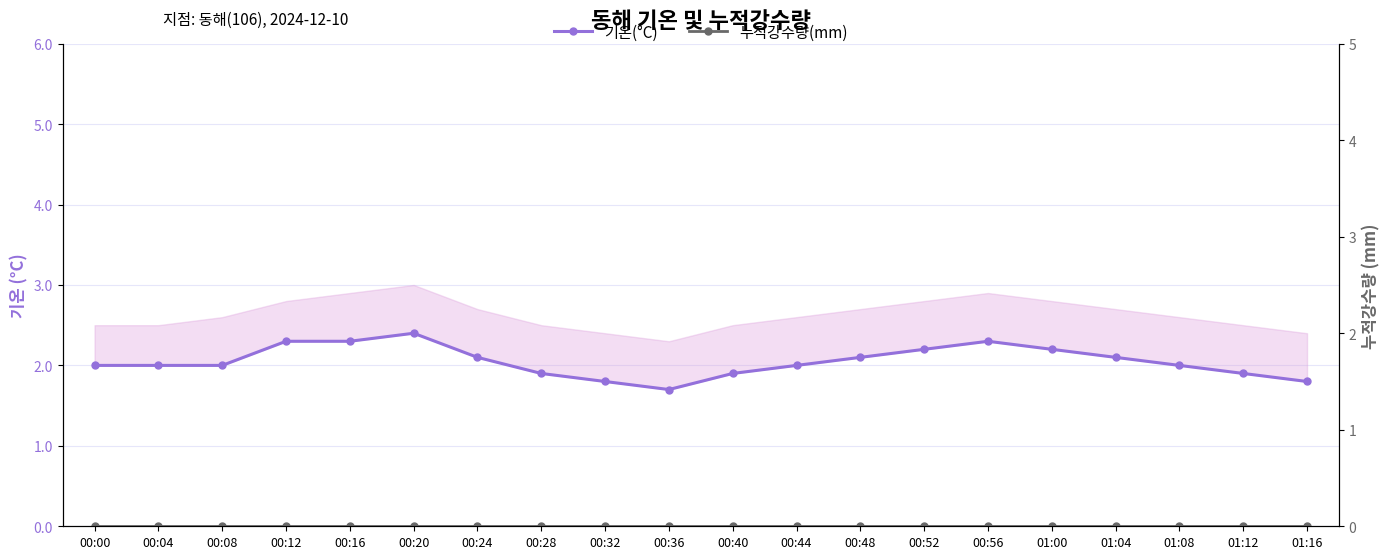

How many categories are shown in the chart?

20